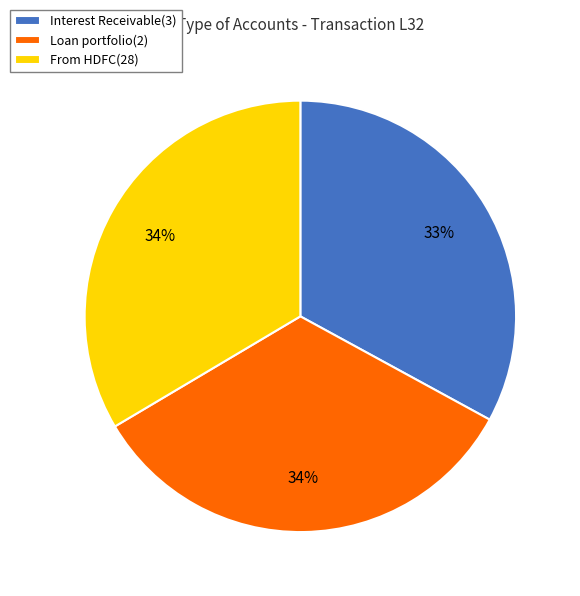

What percentage is the Interest Receivable(3) slice, to the nearest percent?

33%